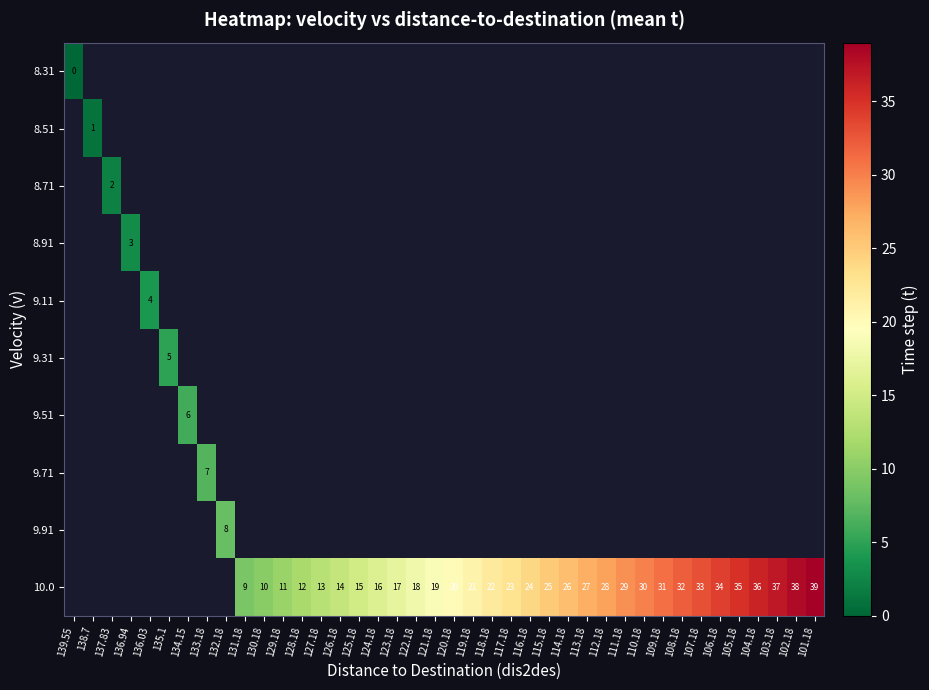

At which category does the chart reach its peak across all series?

101.18